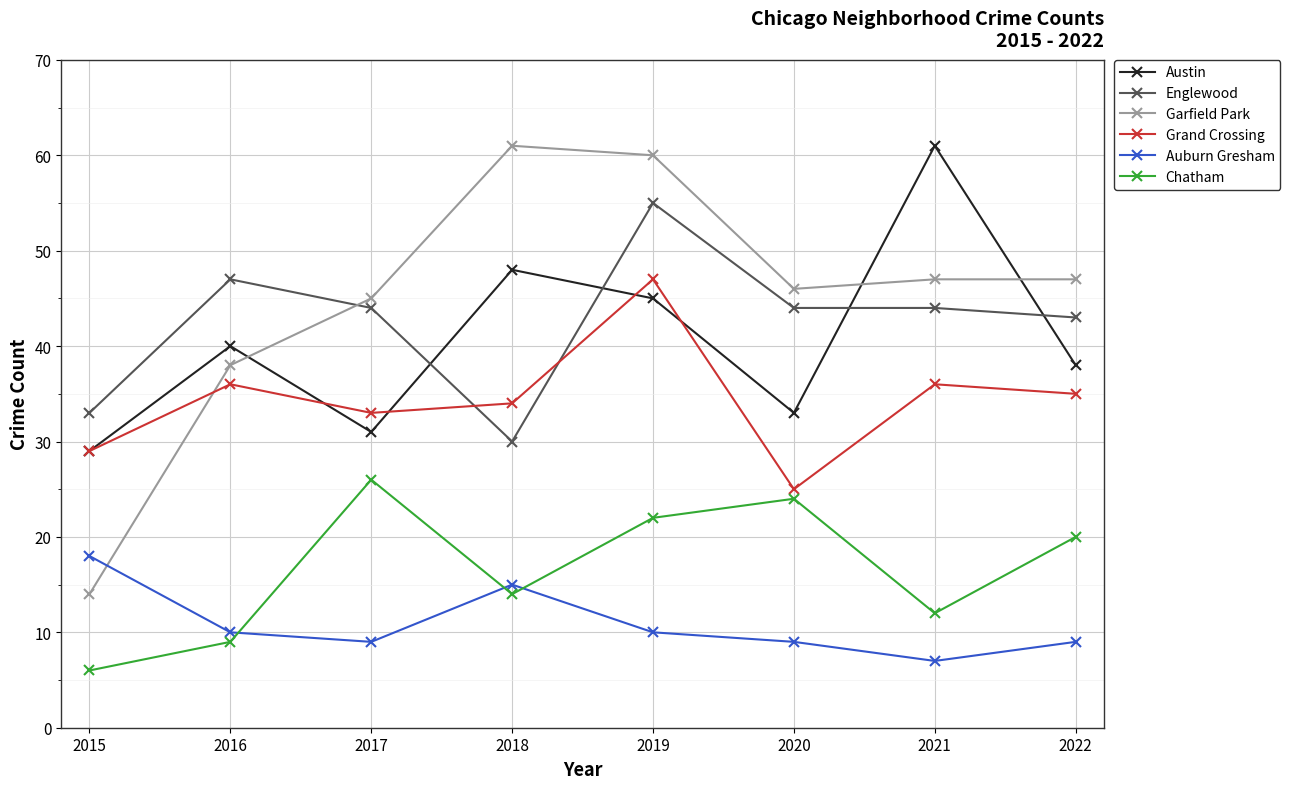

What is the difference between the second highest and minimum values in the Chatham series?

18